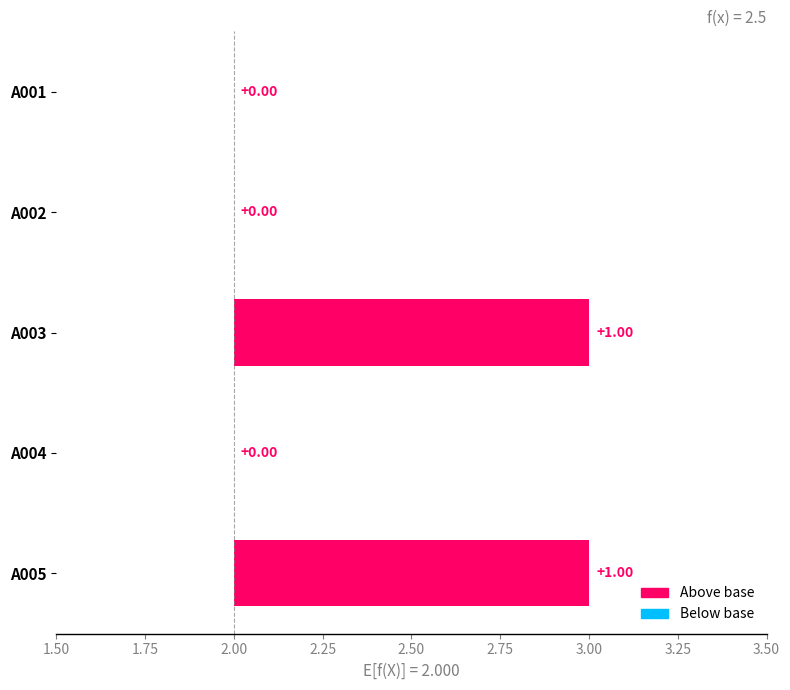

How many bars are there in total?

5